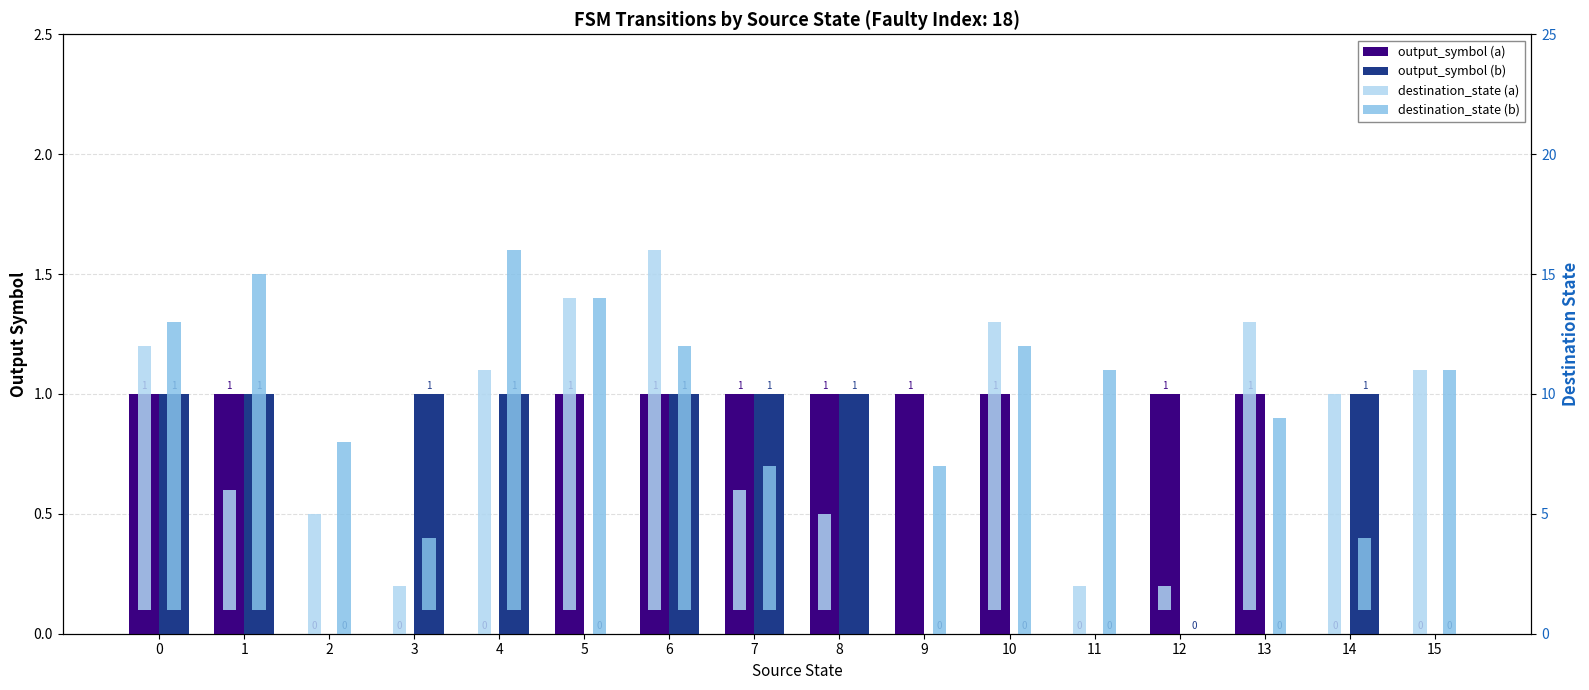

Reading left to right, extract all data points from this chart.

output_symbol (a): 1	1	0	0	0	1	1	1	1	1	1	0	1	1	0	0
output_symbol (b): 1	1	0	1	1	0	1	1	1	0	0	0	0	0	1	0
destination_state (a): 11	5	5	2	11	13	15	5	4	0	12	2	1	12	10	11
destination_state (b): 12	14	8	3	15	14	11	6	0	7	12	11	0	9	3	11